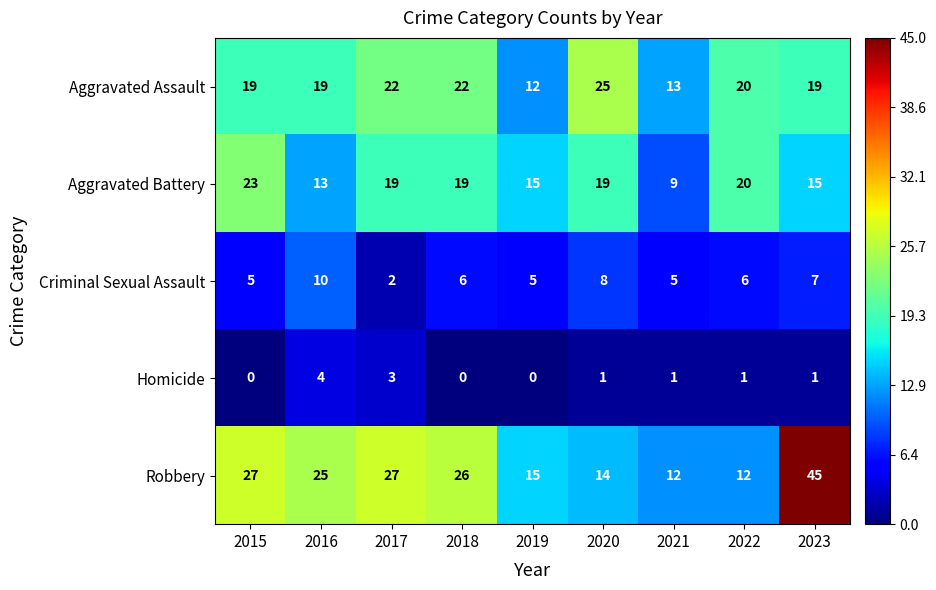

Which series has the largest range (max minus min)?

Robbery